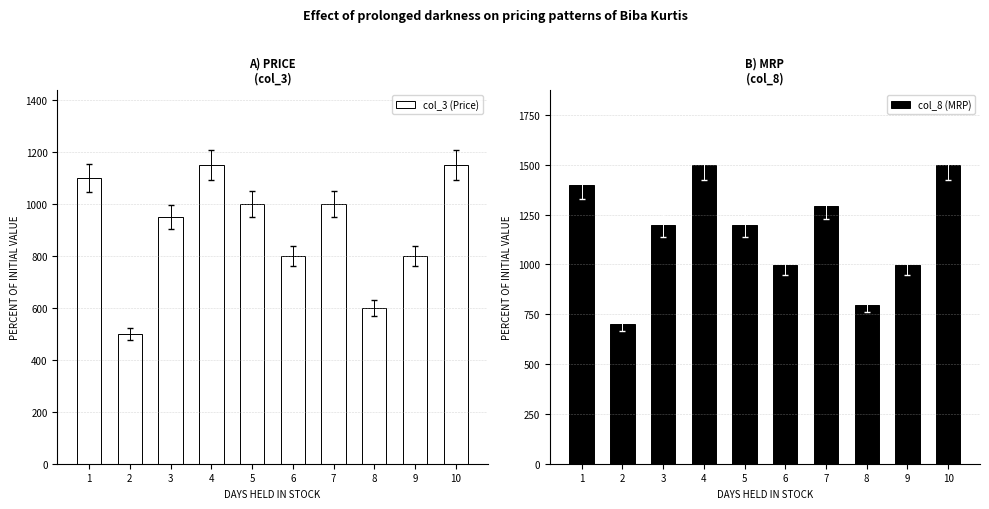

List the labels in order of col_8 (MRP) value, largest first.

4, 10, 1, 7, 3, 5, 6, 9, 8, 2